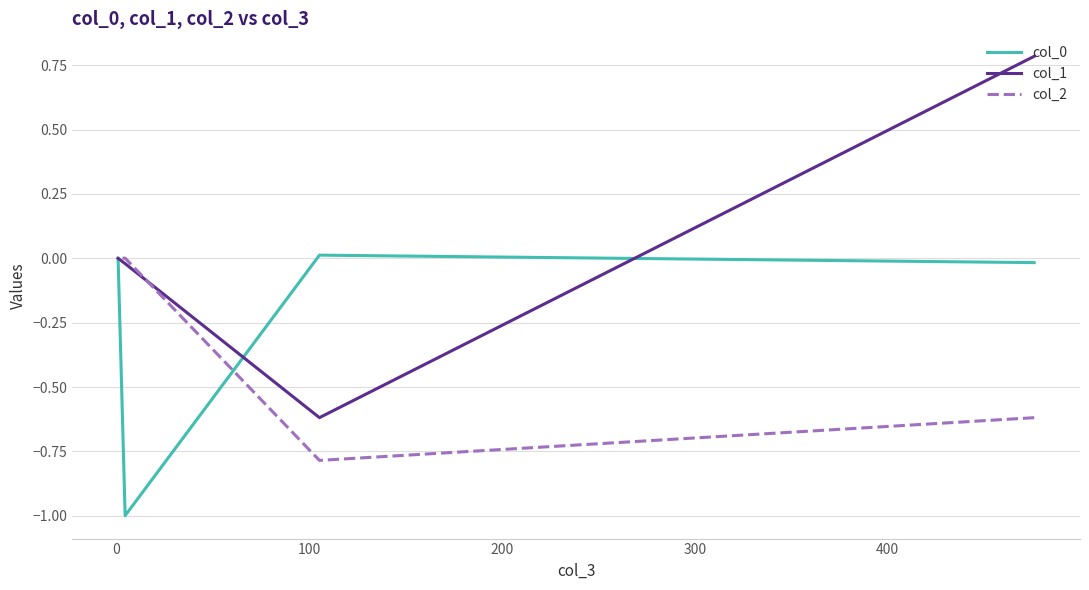

How many lines are shown in the chart?

3